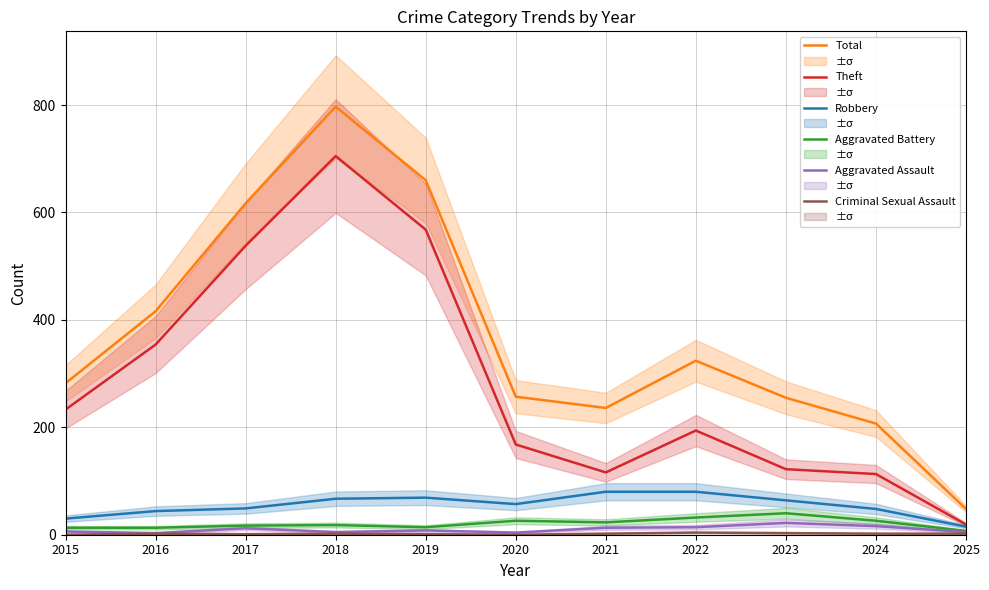

True or false: Total and Aggravated Assault intersect in this chart.

False